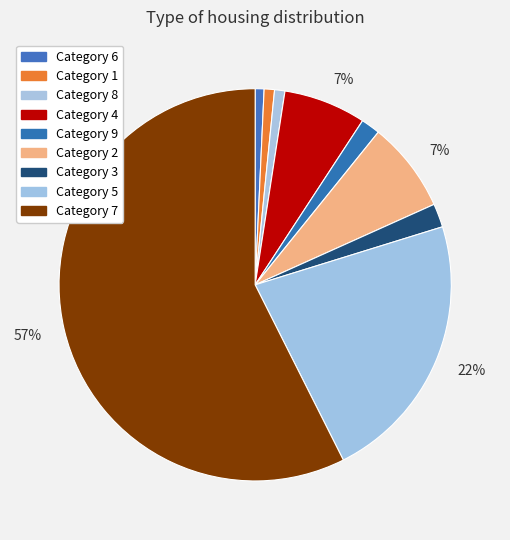

How many segments does this pie chart have?

9